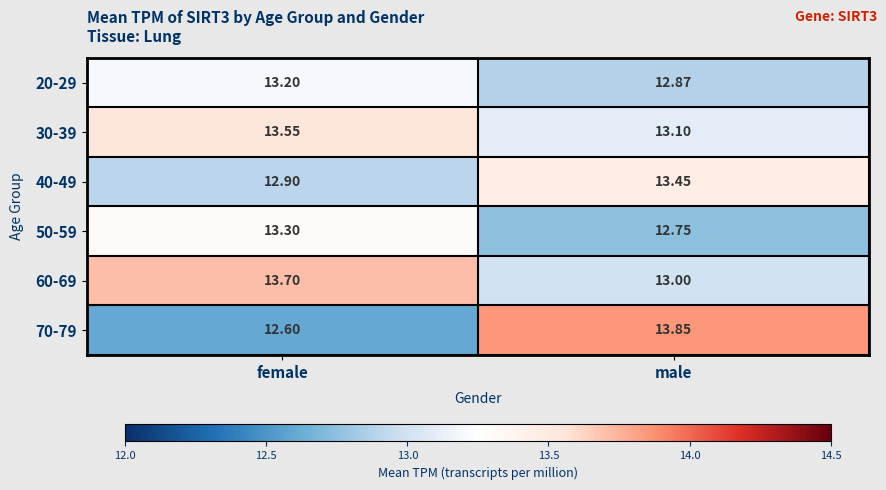

At how many categories does at least one series exceed 12?

2